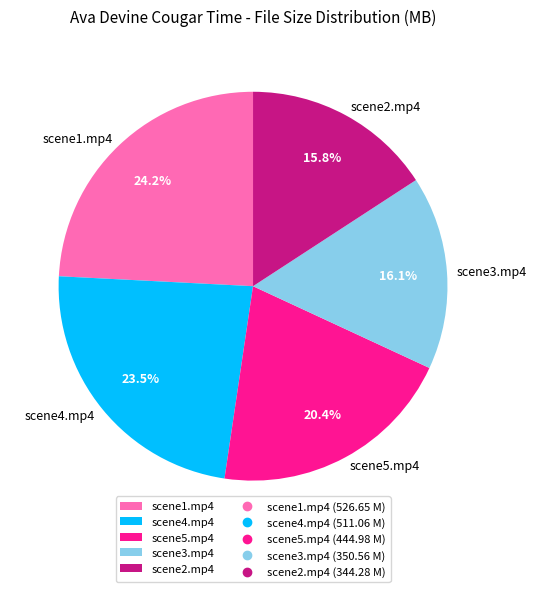

To the nearest percent, what is the difference between the scene5.mp4 and scene4.mp4 slice percentages?

3%